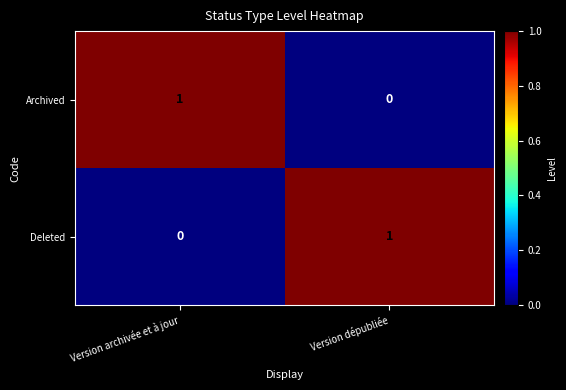

Reading right to left, list all the values displayed in this chart.

Archived: Version dépubliée=0	Version archivée et à jour=1
Deleted: Version dépubliée=1	Version archivée et à jour=0